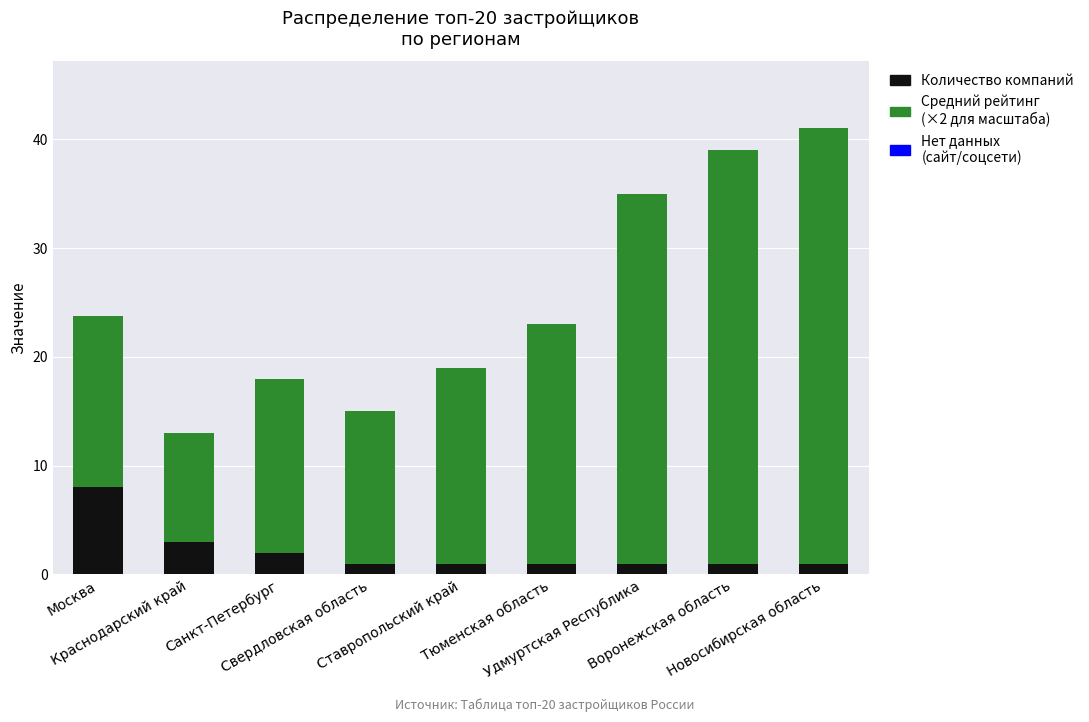

What is the average value of the Количество компаний series?

2.1